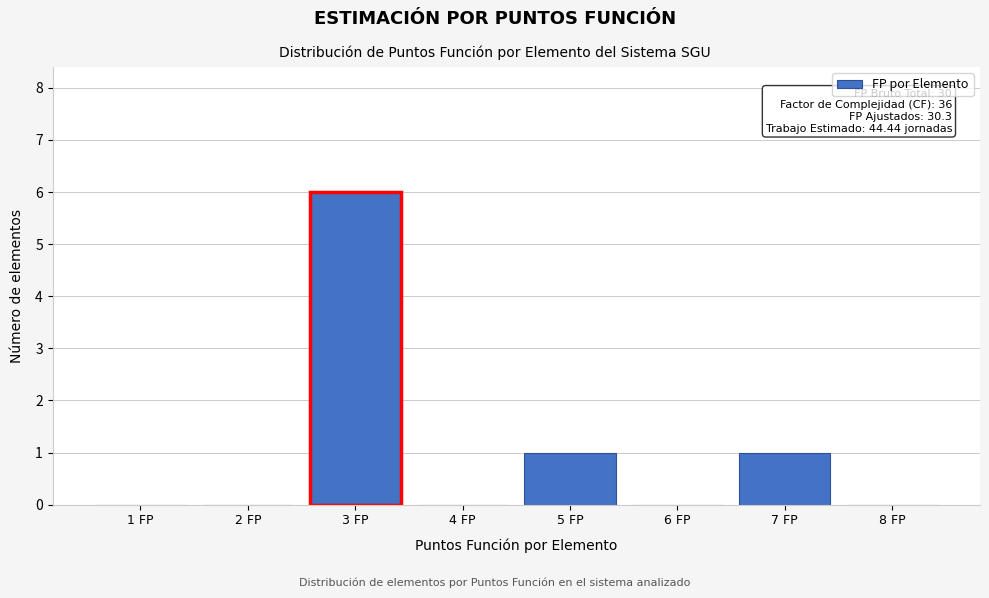

Reading left to right, extract all data points from this chart.

1 FP=0	2 FP=0	3 FP=6	4 FP=0	5 FP=1	6 FP=0	7 FP=1	8 FP=0